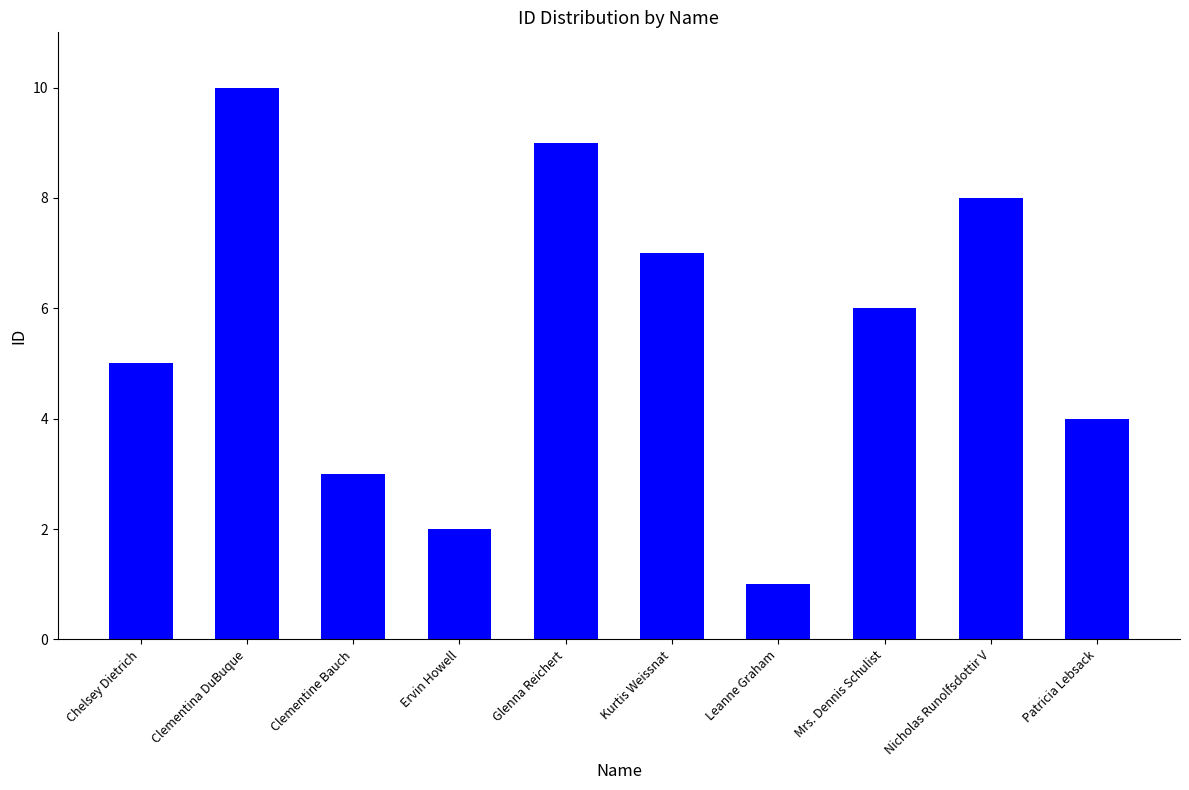

Reading right to left, list all the values displayed in this chart.

4	8	6	1	7	9	2	3	10	5